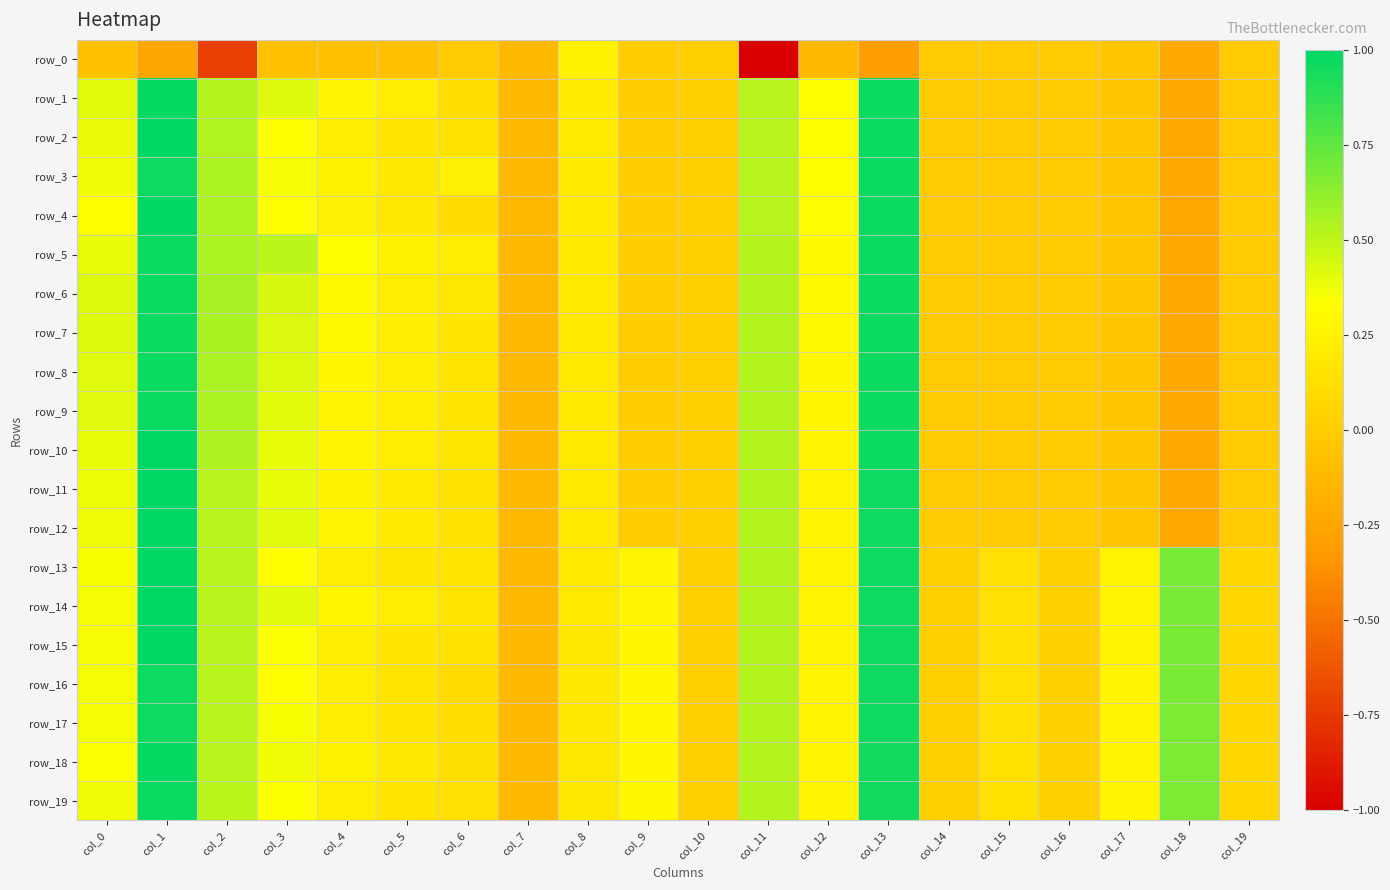

At which category is the sum across all series the highest?

col_1